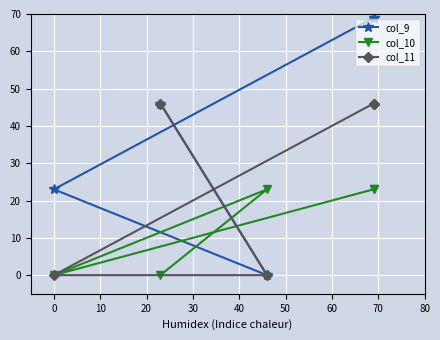

Which series has the largest range (max minus min)?

col_9